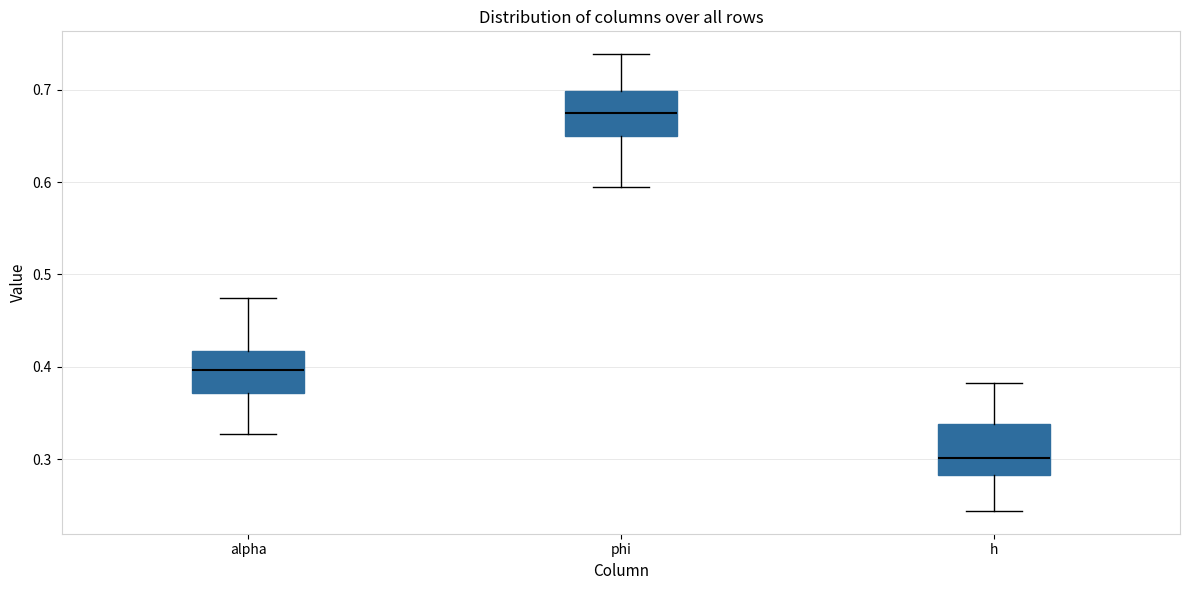

Reading left to right, transcribe this box plot: for each box, give where its median line is, the range the box spans, and where its two whiskers end, as read against the y-axis. The values are not printed on the chart, so give them approximately, as read against the axis.

alpha: median 0.40, box 0.37 to 0.42, whiskers 0.33 to 0.47
phi: median 0.67, box 0.65 to 0.70, whiskers 0.59 to 0.74
h: median 0.30, box 0.28 to 0.34, whiskers 0.24 to 0.38